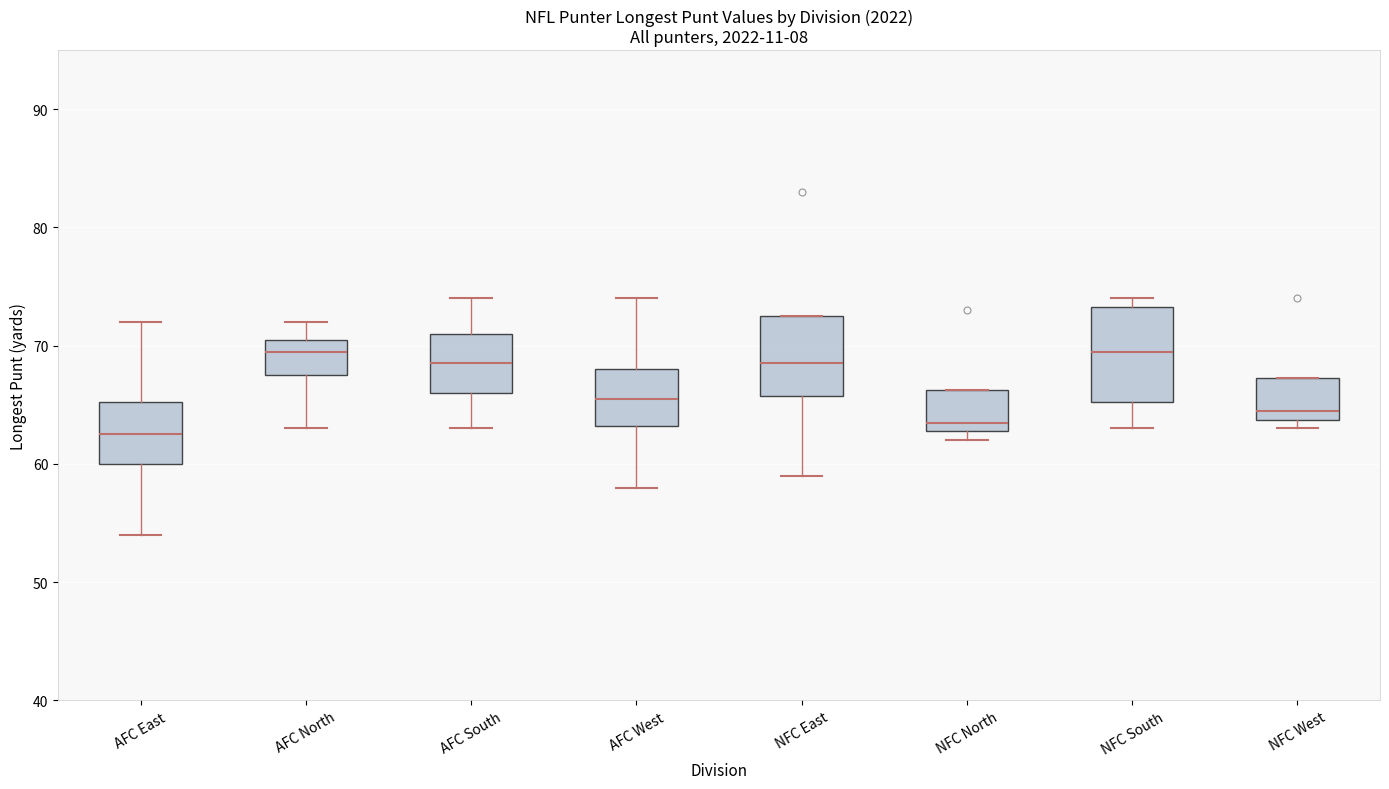

Reading left to right, read every box against the y-axis: the position of its median line, the range the box covers, and the ends of its whiskers. The values are not printed on the chart, so give them approximately, as read against the axis.

AFC East: median 63, box 60 to 65, whiskers 54 to 72
AFC North: median 70, box 68 to 71, whiskers 63 to 72
AFC South: median 69, box 66 to 71, whiskers 63 to 74
AFC West: median 66, box 63 to 68, whiskers 58 to 74
NFC East: median 69, box 66 to 73, whiskers 59 to 73
NFC North: median 64, box 63 to 66, whiskers 62 to 66
NFC South: median 70, box 65 to 73, whiskers 63 to 74
NFC West: median 65, box 64 to 67, whiskers 63 to 67